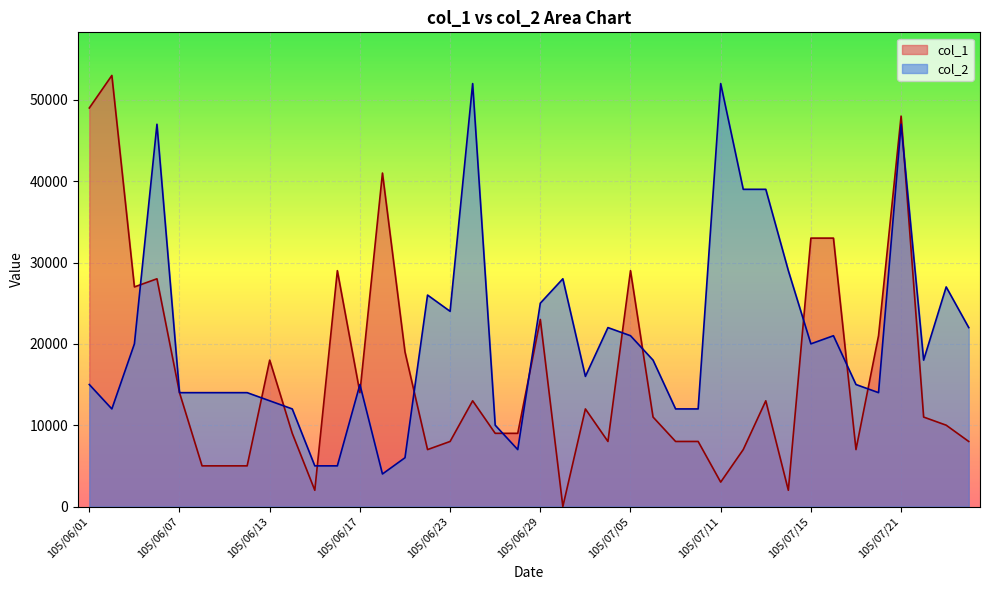

List the series in order of their overall mean, lowest first.

col_1, col_2